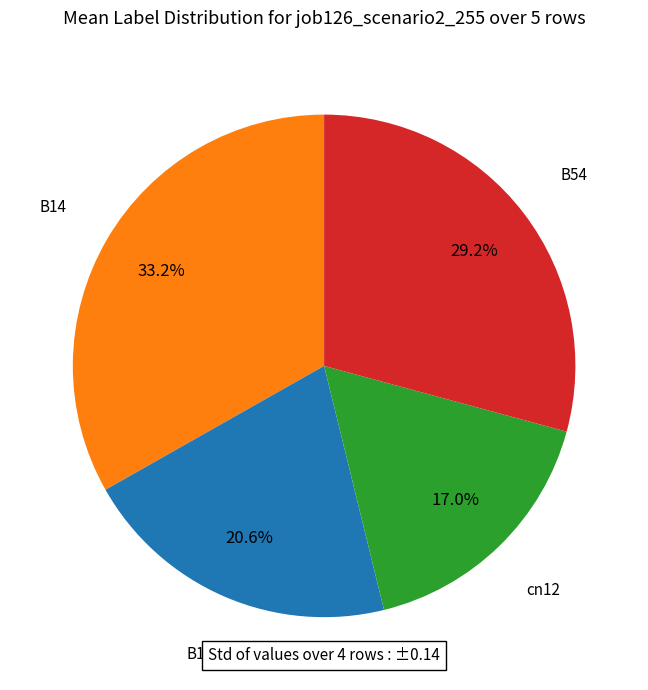

How many slices are in this pie chart?

4